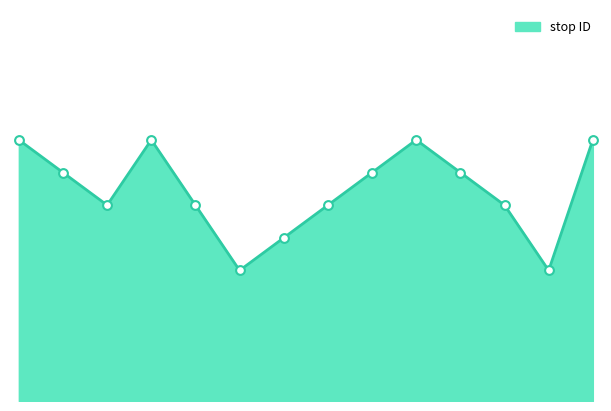

Is this an area chart (filled region under the line)?

Yes